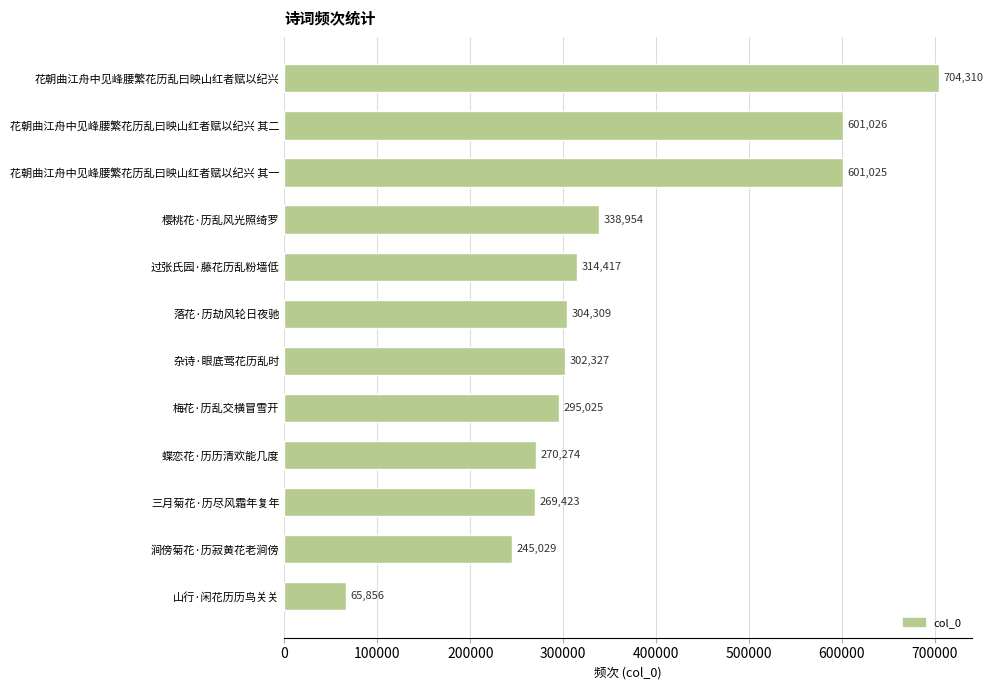

List the labels in order of value, smallest first.

山行·闲花历历鸟关关, 涧傍菊花·历寂黄花老涧傍, 三月菊花·历尽风霜年复年, 蝶恋花·历历清欢能几度, 梅花·历乱交横冒雪开, 杂诗·眼底莺花历乱时, 落花·历劫风轮日夜驰, 过张氏园·藤花历乱粉墙低, 樱桃花·历乱风光照绮罗, 花朝曲江舟中见峰腰繁花历乱曰映山红者赋以纪兴 其一, 花朝曲江舟中见峰腰繁花历乱曰映山红者赋以纪兴 其二, 花朝曲江舟中见峰腰繁花历乱曰映山红者赋以纪兴